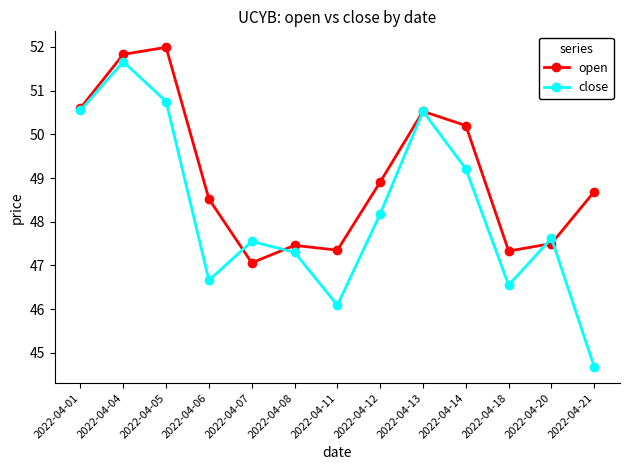

Which category has the lowest value across all series?

2022-04-21